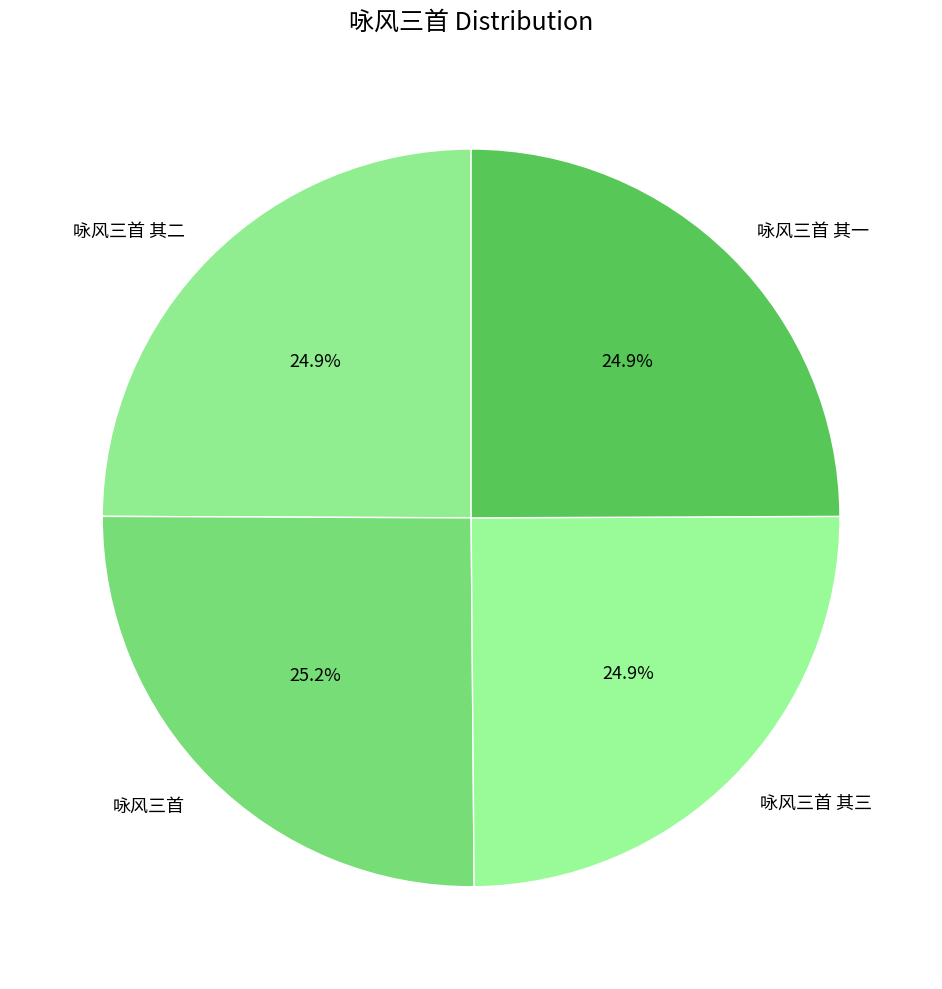

Is the sum of 咏风三首 其三 and 咏风三首 greater than half?

Yes